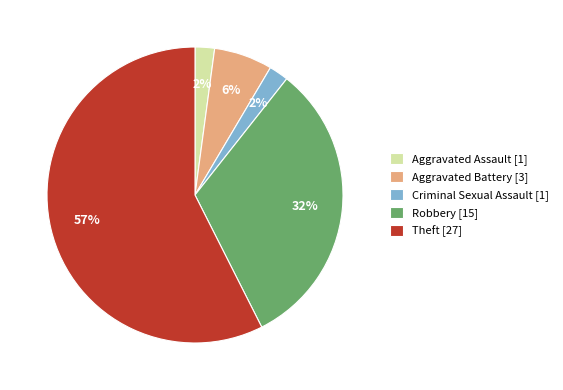

How many slices are in this pie chart?

5